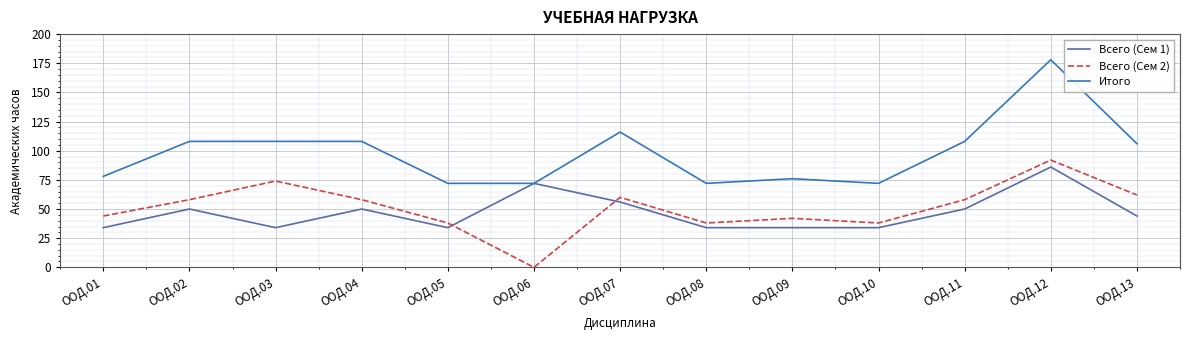

Which series has the largest total across all categories?

Итого